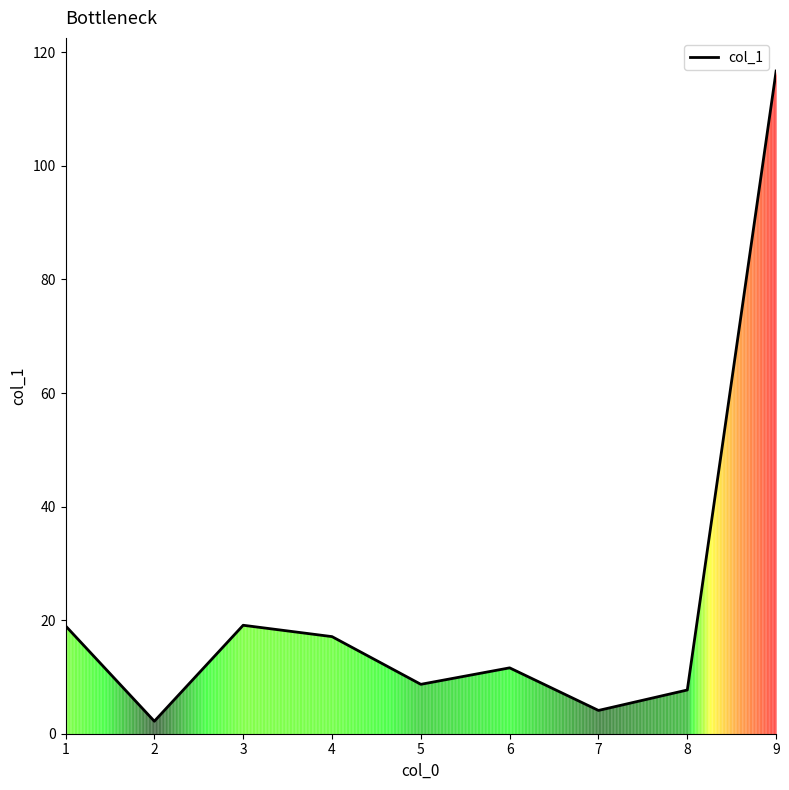

Between 1 and 9, which is larger?

9